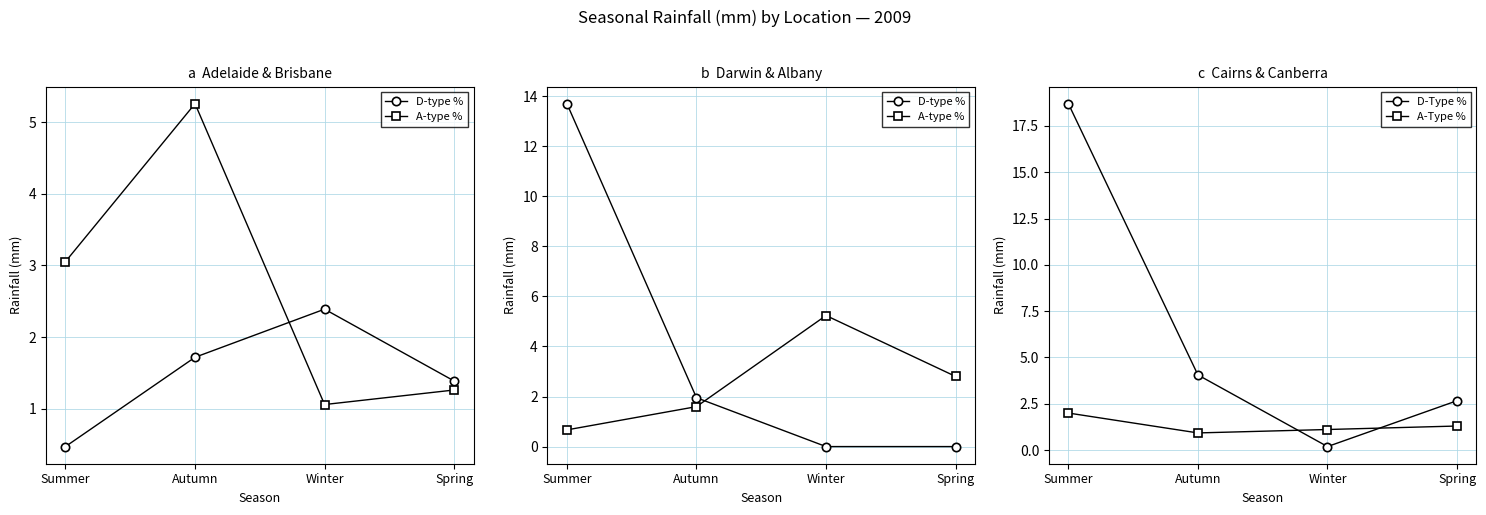

Where is D-Type % nearest to the value 9?

Autumn